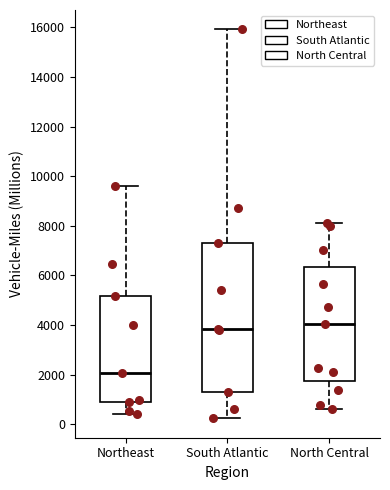

Which box's median line is the highest?

North Central